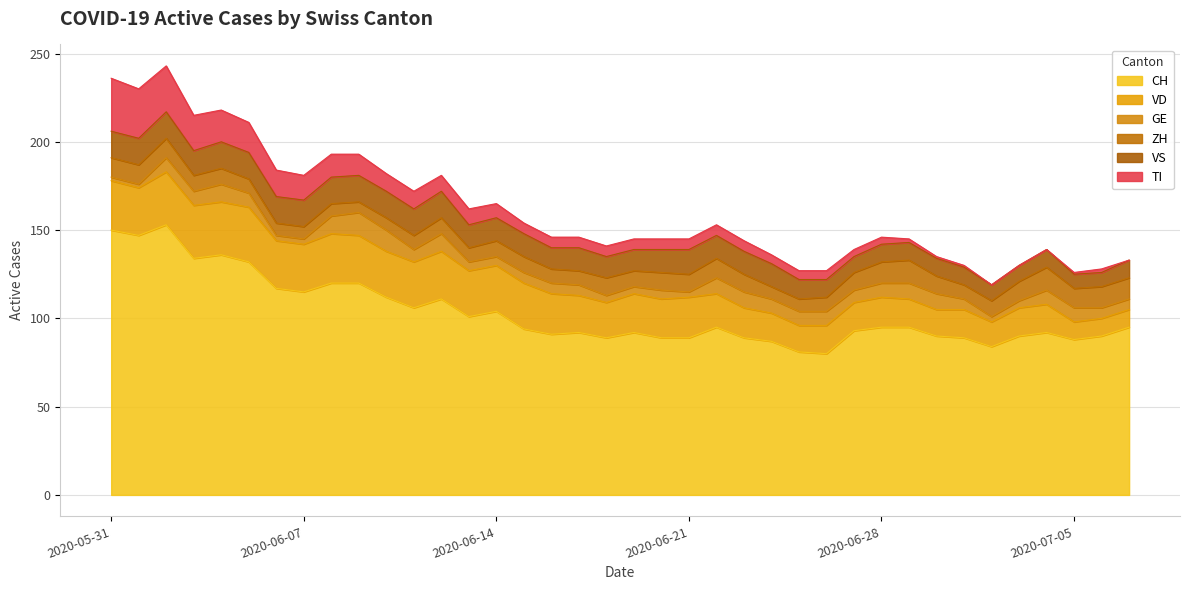

What is the label of the 10th point from the right?

2020-06-28